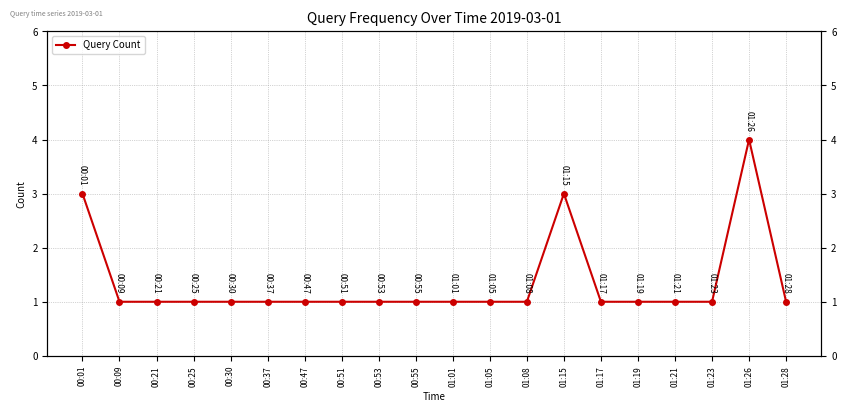

Is this an area chart (filled region under the line)?

No